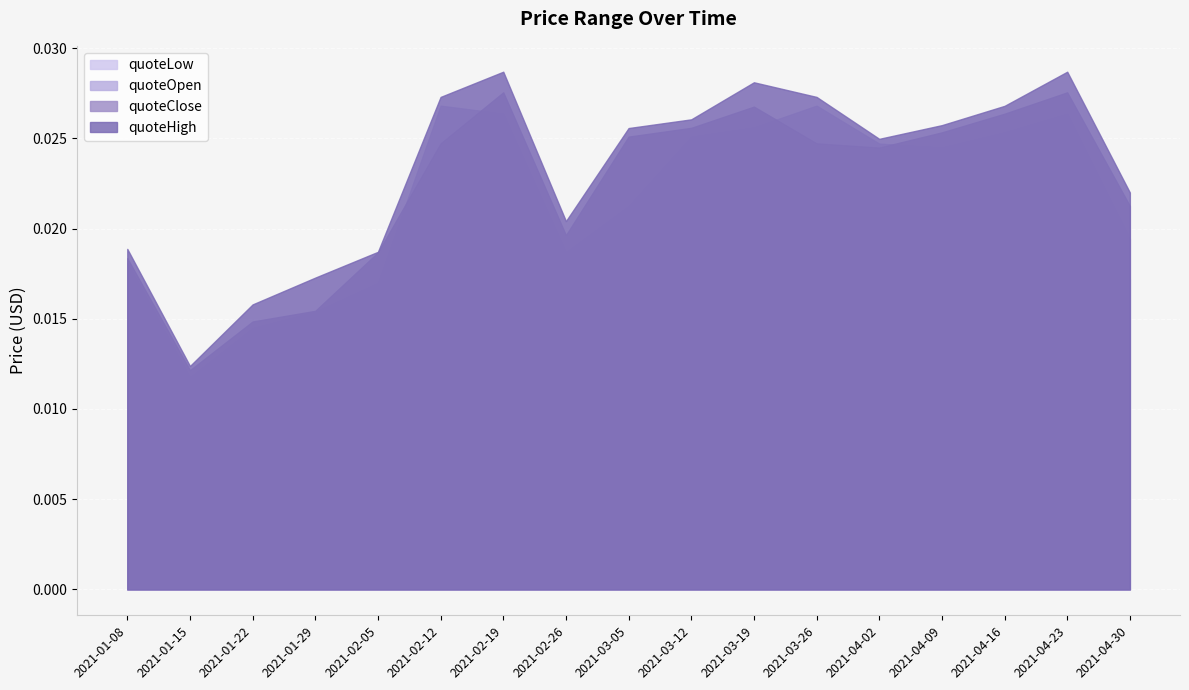

Is it true that quoteHigh equals 0.0 at 2021-03-19?

False